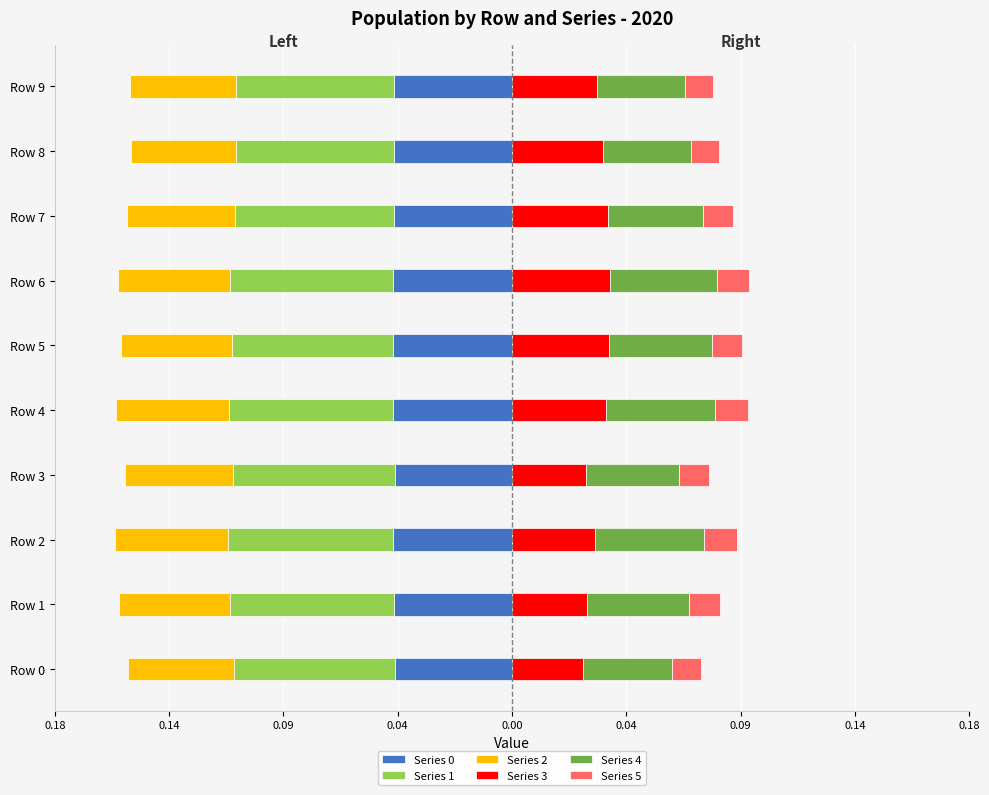

What are all the series names shown in the legend?

Series 0, Series 1, Series 2, Series 3, Series 4, Series 5